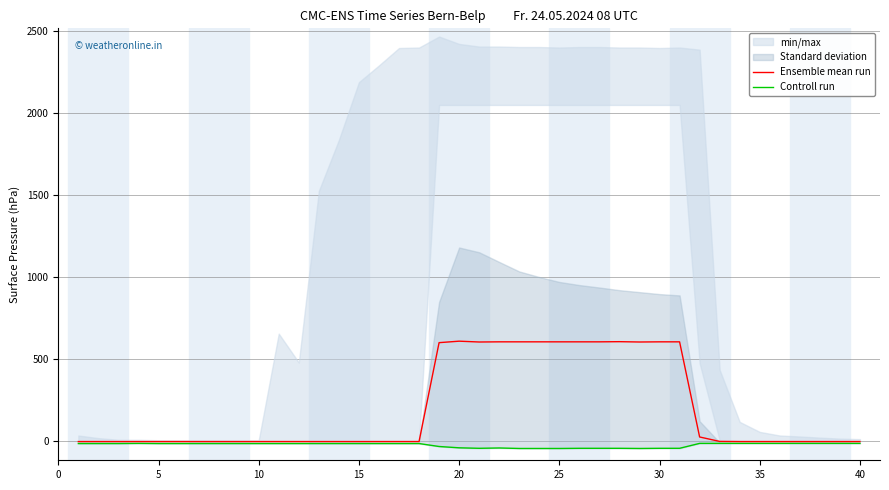

What is the maximum value shown in the chart?

607